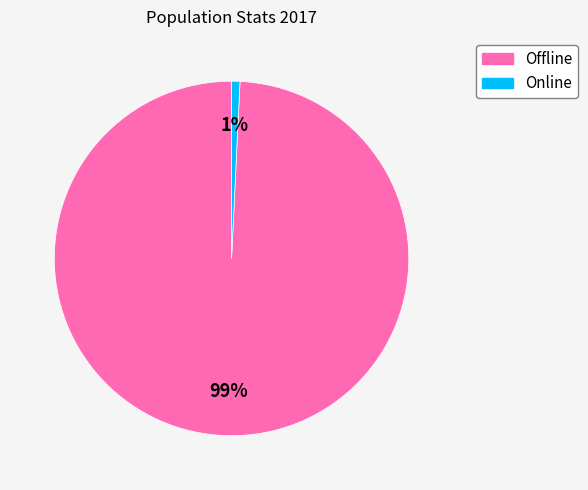

Is there a majority slice in this chart?

Yes